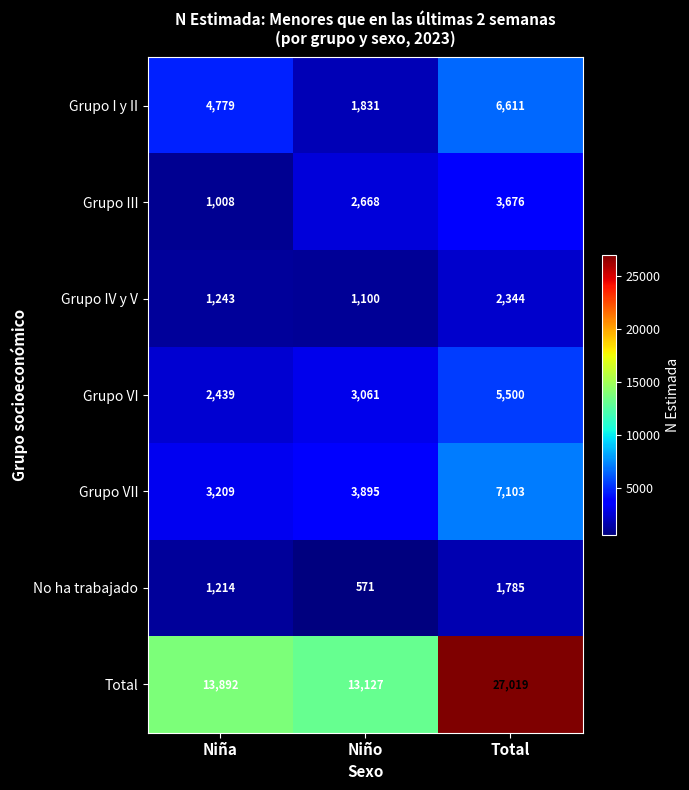

What is the greatest value displayed?

27019